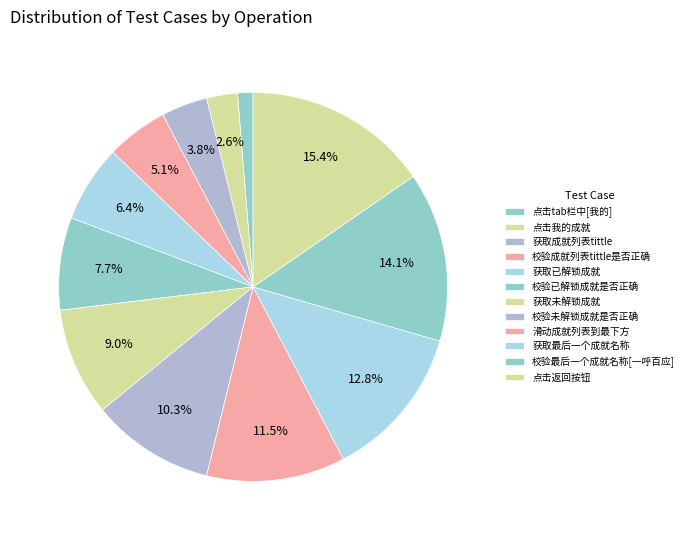

True or false: 点击返回按钮 accounts for 1% of the total.

False